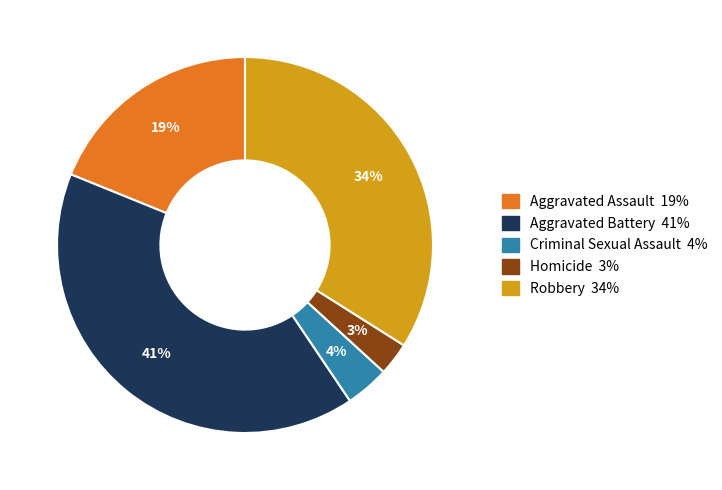

What percentage is the Robbery slice, to the nearest percent?

34%